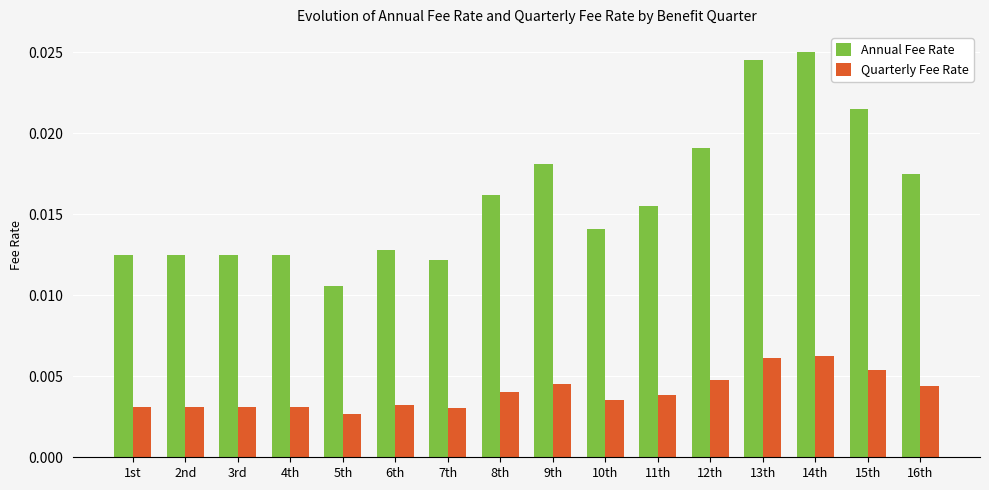

List the series in order of their peak value, lowest first.

Quarterly Fee Rate, Annual Fee Rate